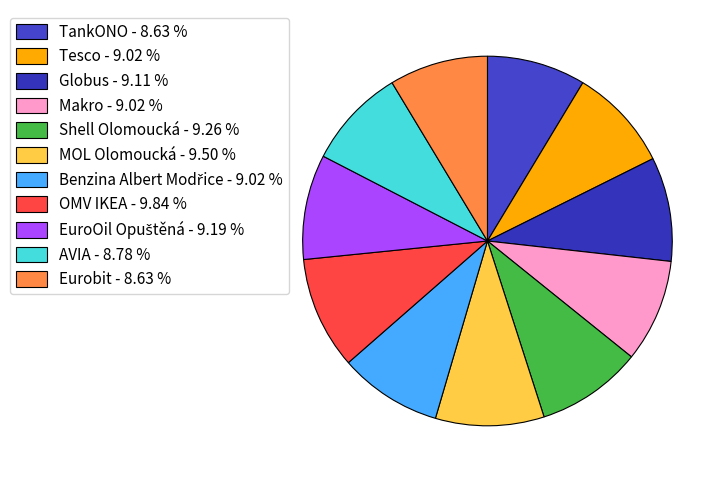

How many slices are in this pie chart?

11